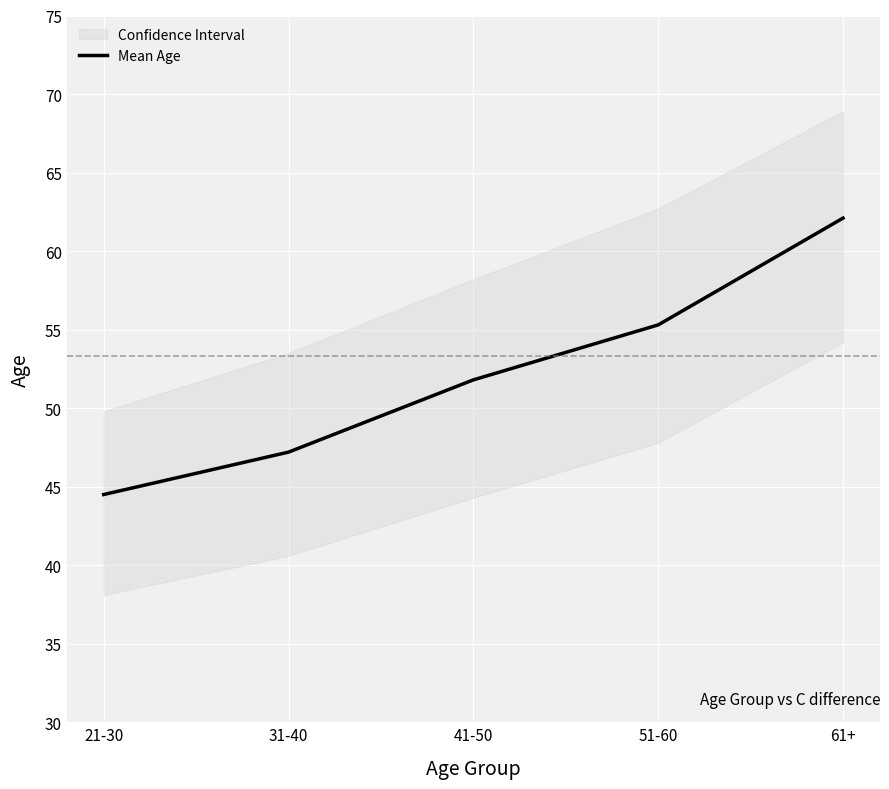

List the labels in order of value, smallest first.

21-30, 31-40, 41-50, 51-60, 61+